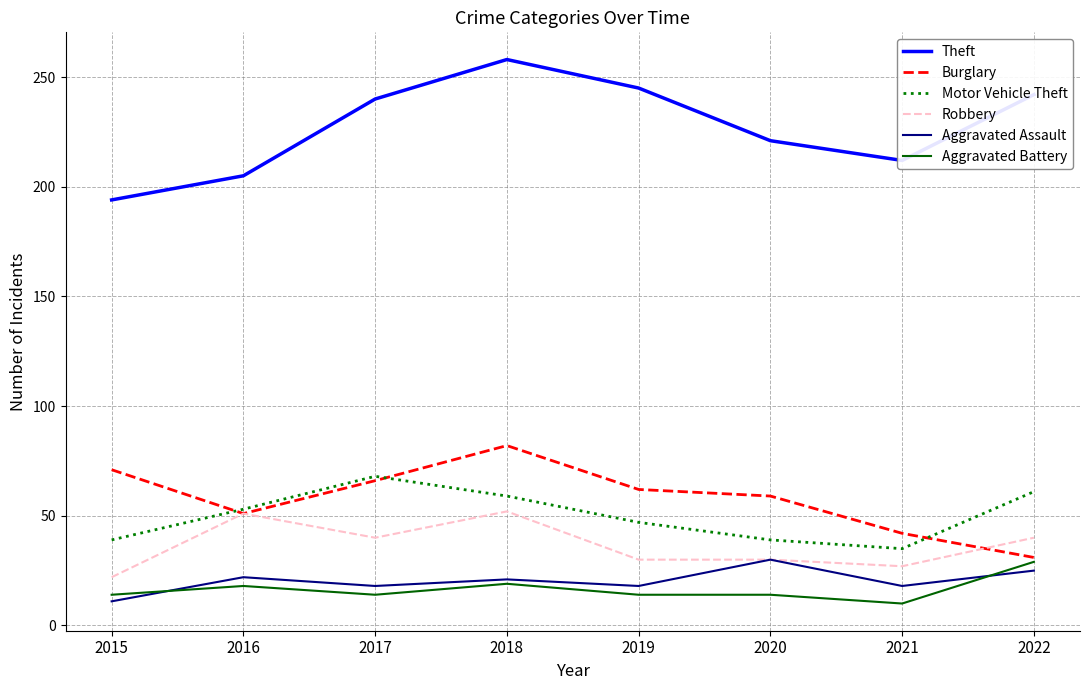

What is the lowest value of the Robbery series?

22